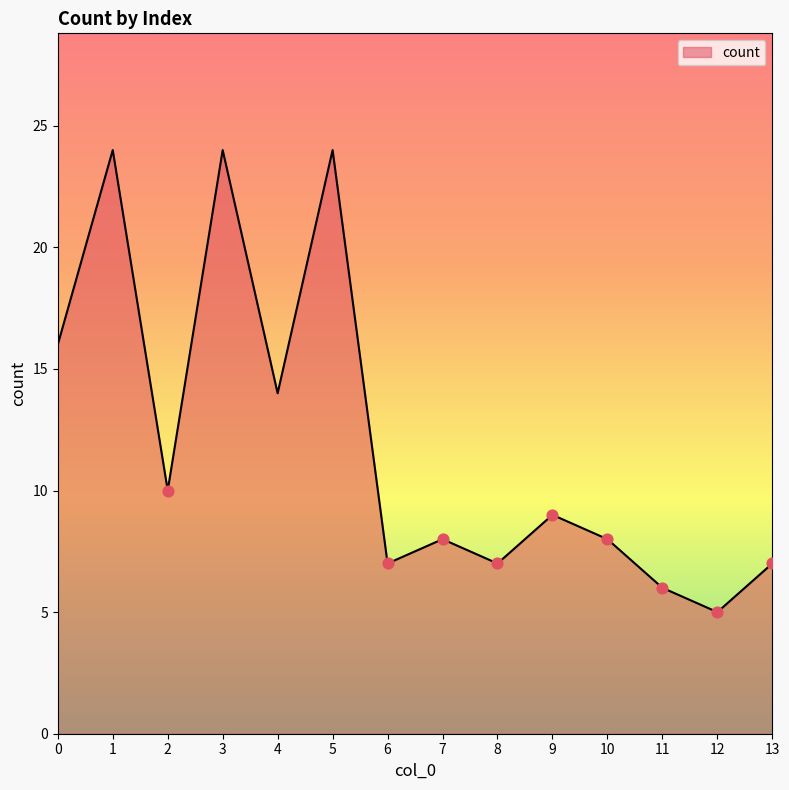

What is the ratio of the value at 2 to the value at 3?

0.4